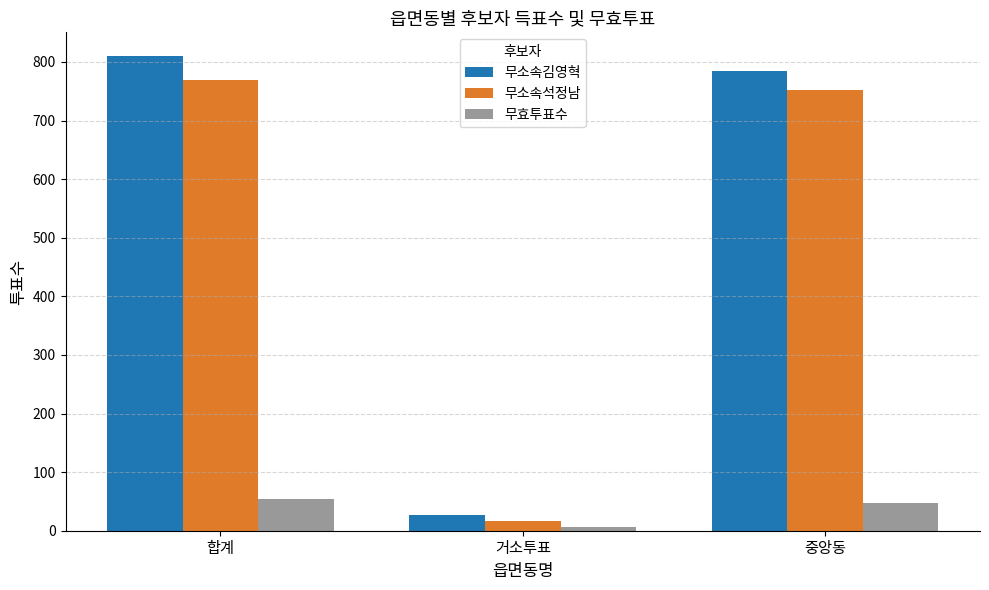

What are all the series names shown in the legend?

무소속김영혁, 무소속석정남, 무효투표수